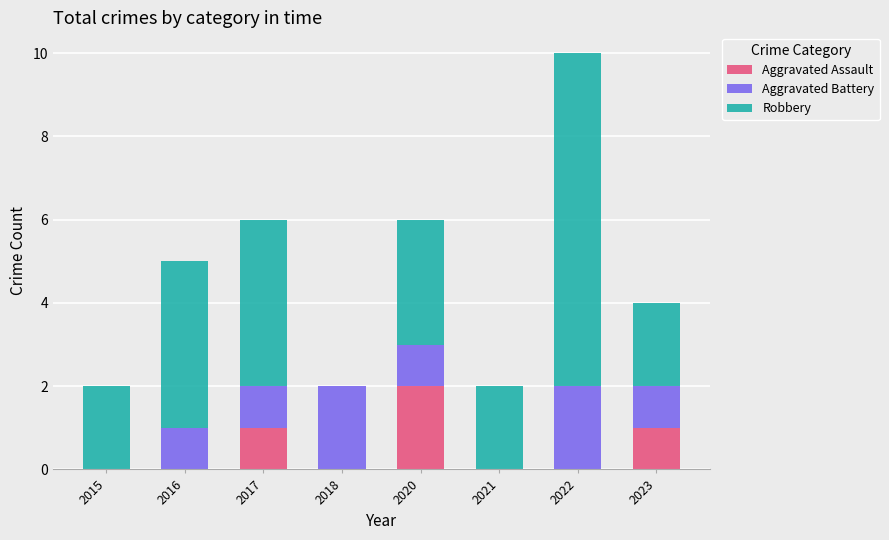

What are all the series names shown in the legend?

Aggravated Assault, Aggravated Battery, Robbery